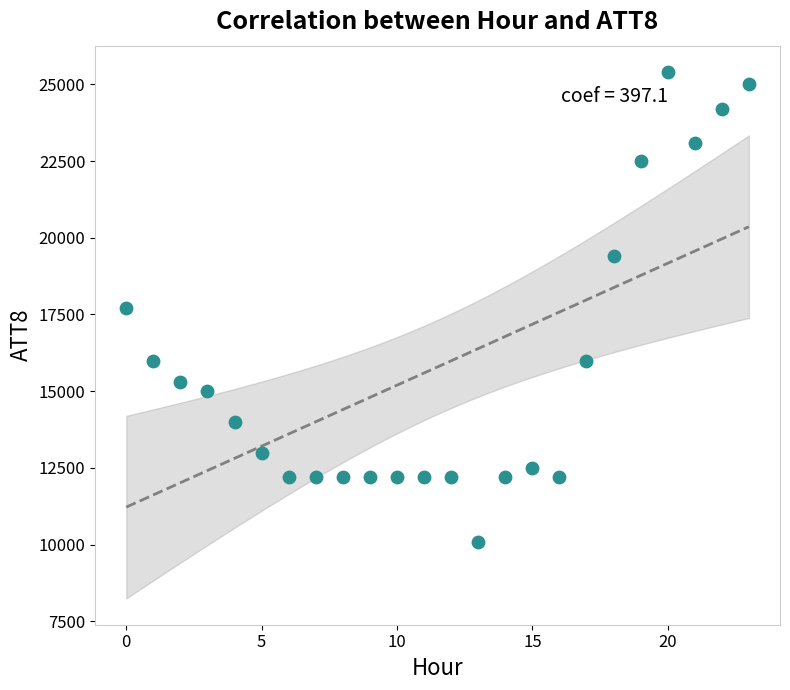

What is the range of Y values (max minus min)?

15300